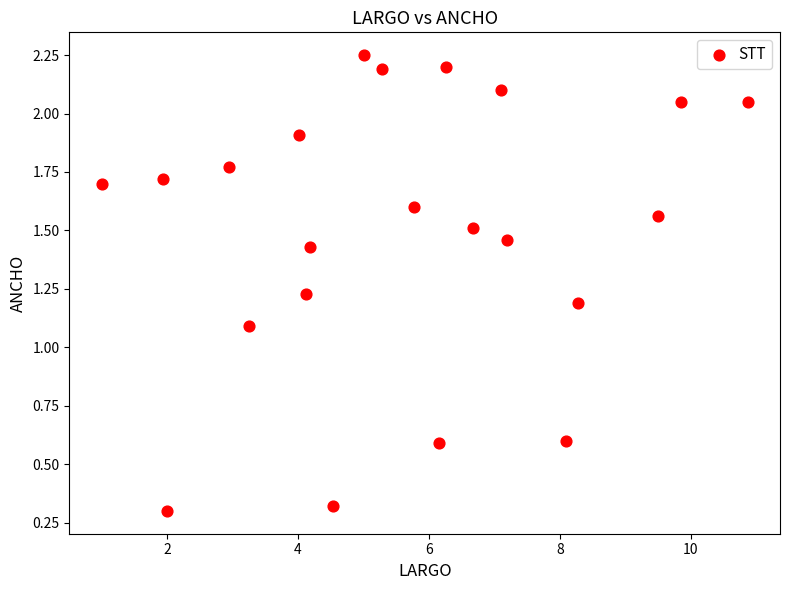

What Y value in the scatter plot is closest to 1?

1.1